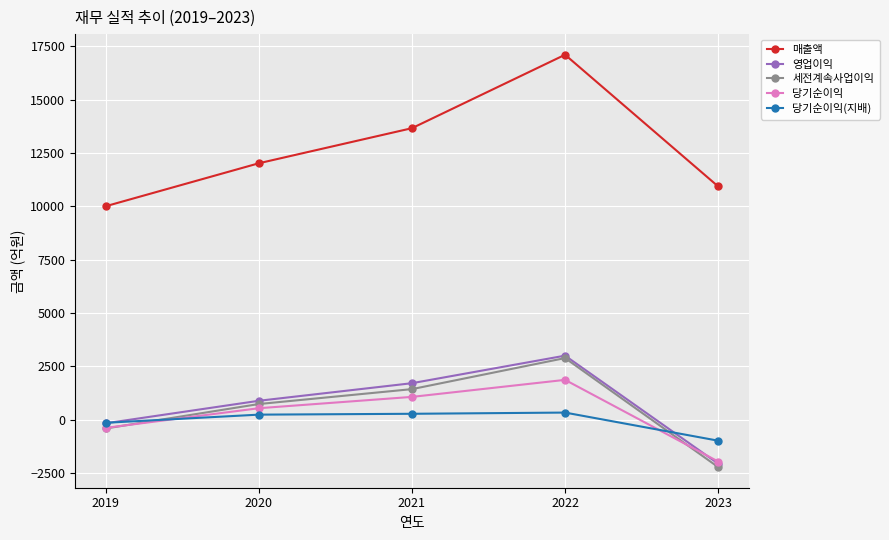

Which series has the widest spread of values?

매출액